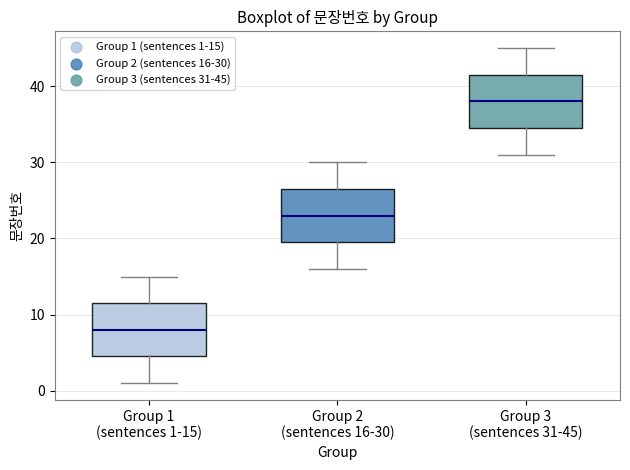

Reading left to right, read every box against the y-axis: the position of its median line, the range the box covers, and the ends of its whiskers. The values are not printed on the chart, so give them approximately, as read against the axis.

Group 1 (sentences 1-15): median 8, box 5 to 12, whiskers 1 to 15
Group 2 (sentences 16-30): median 23, box 20 to 27, whiskers 16 to 30
Group 3 (sentences 31-45): median 38, box 35 to 42, whiskers 31 to 45